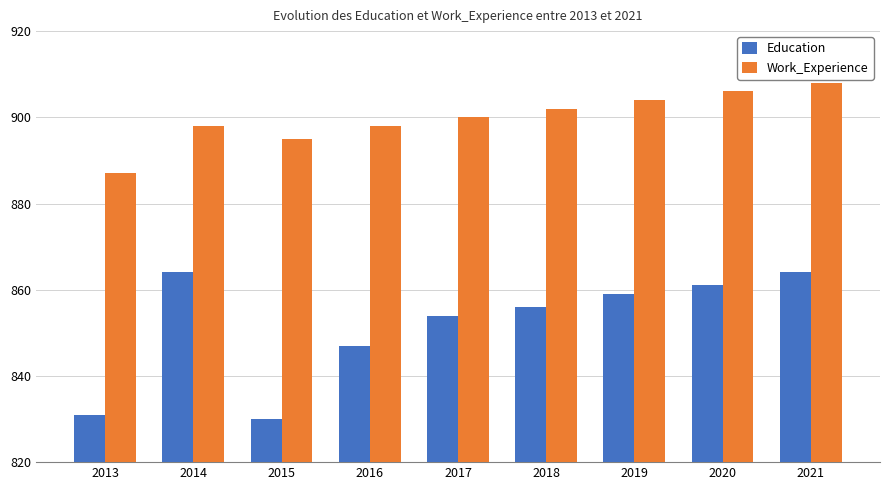

Reading left to right, what are all the values shown in this chart?

Education: 2013=831	2014=864	2015=830	2016=847	2017=854	2018=856	2019=859	2020=861	2021=864
Work_Experience: 2013=887	2014=898	2015=895	2016=898	2017=900	2018=902	2019=904	2020=906	2021=908